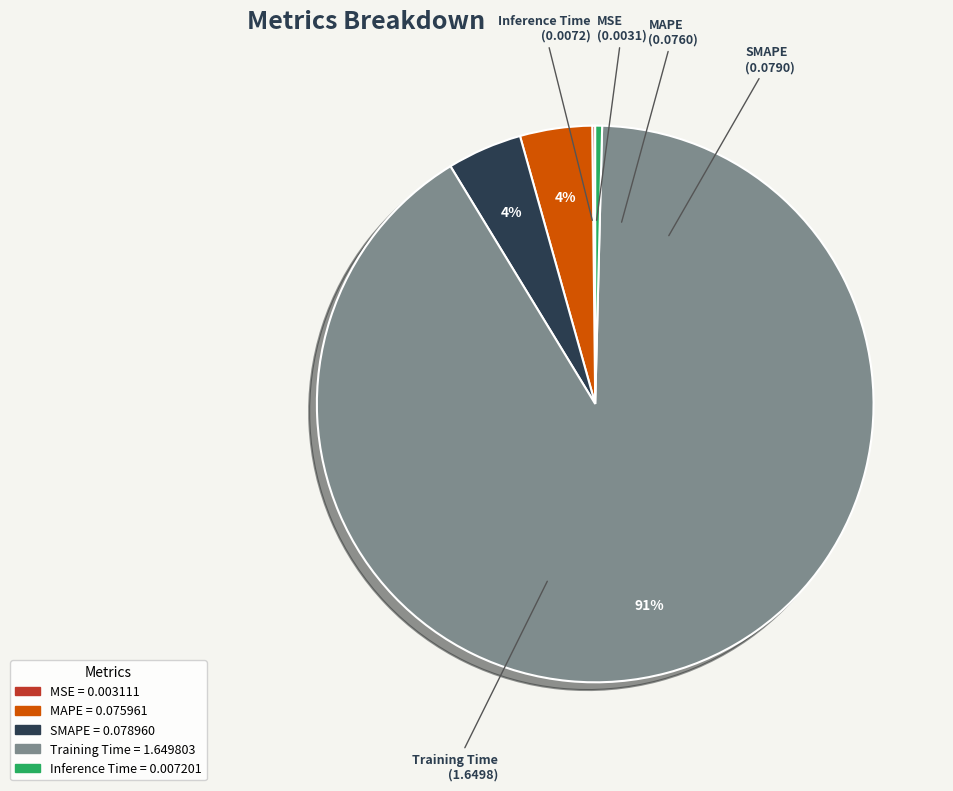

The MAPE slice represents 16% of the pie. True or false?

False